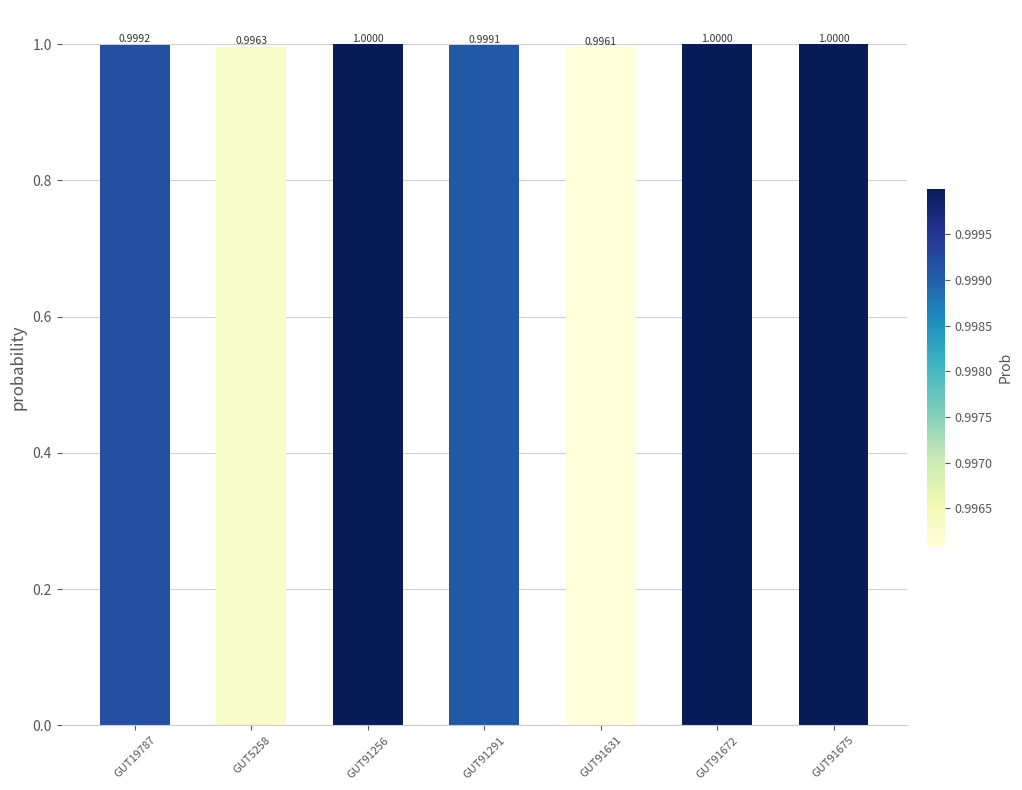

Does the chart contain any negative values?

No